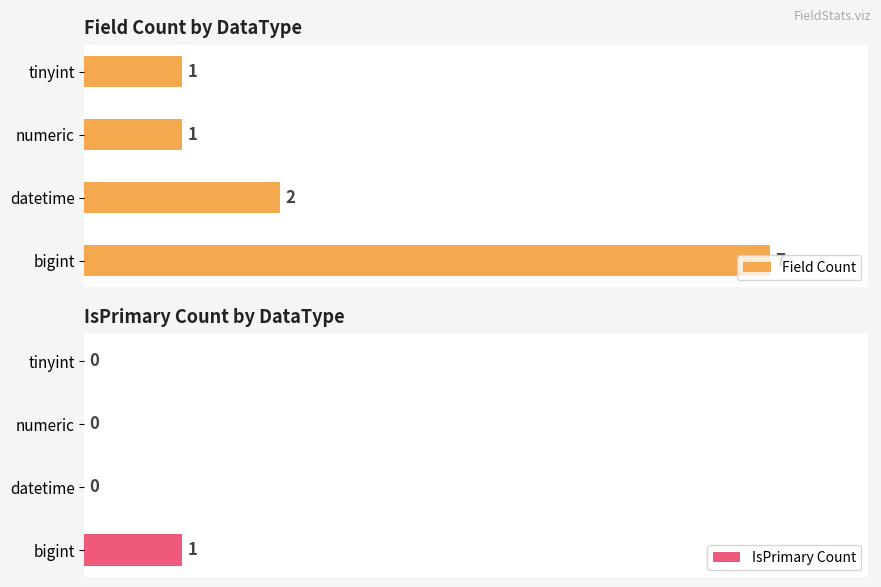

Which series has the widest spread of values?

Field Count